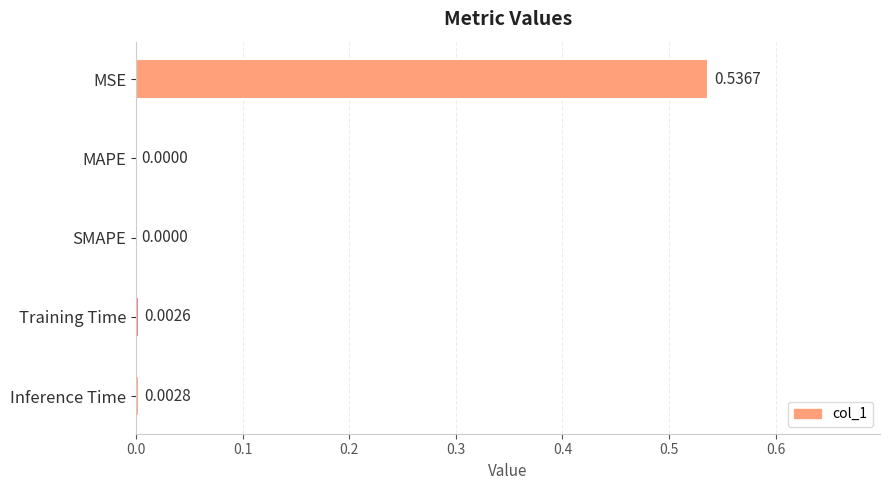

Which label corresponds to the largest value in the chart?

MSE